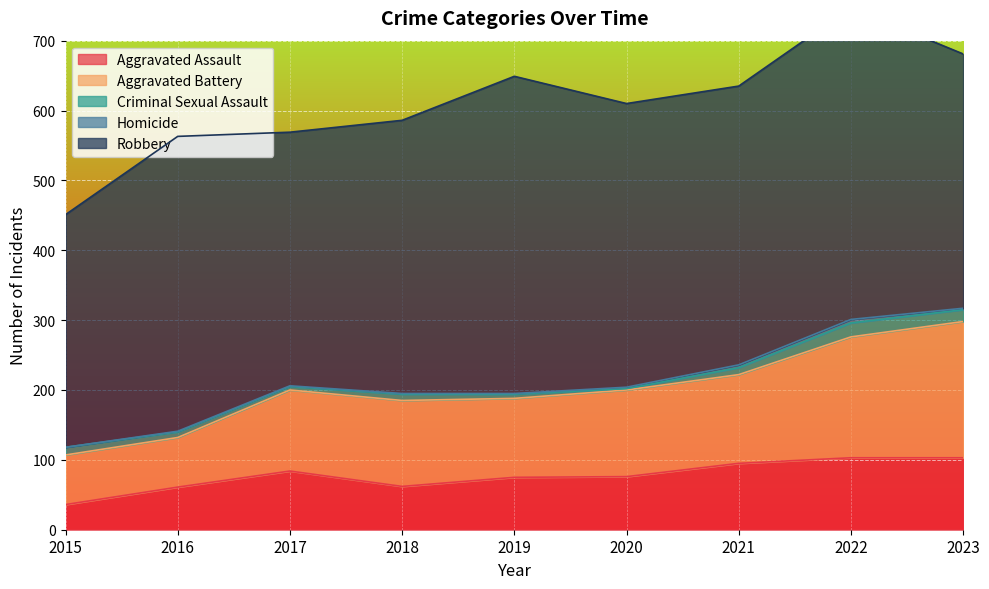

Does the chart display data point markers on the line(s)?

No